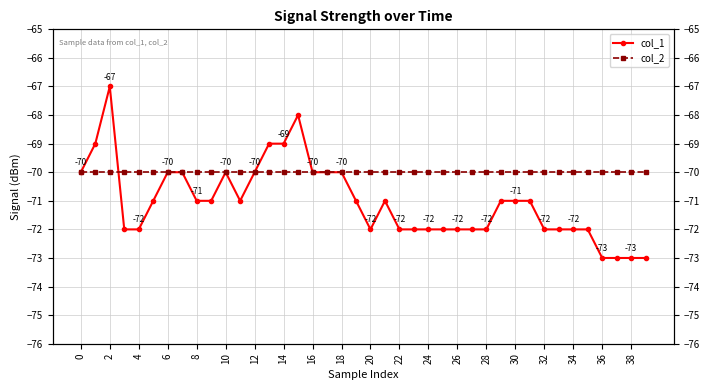

What is the highest value of the col_2 series?

-70